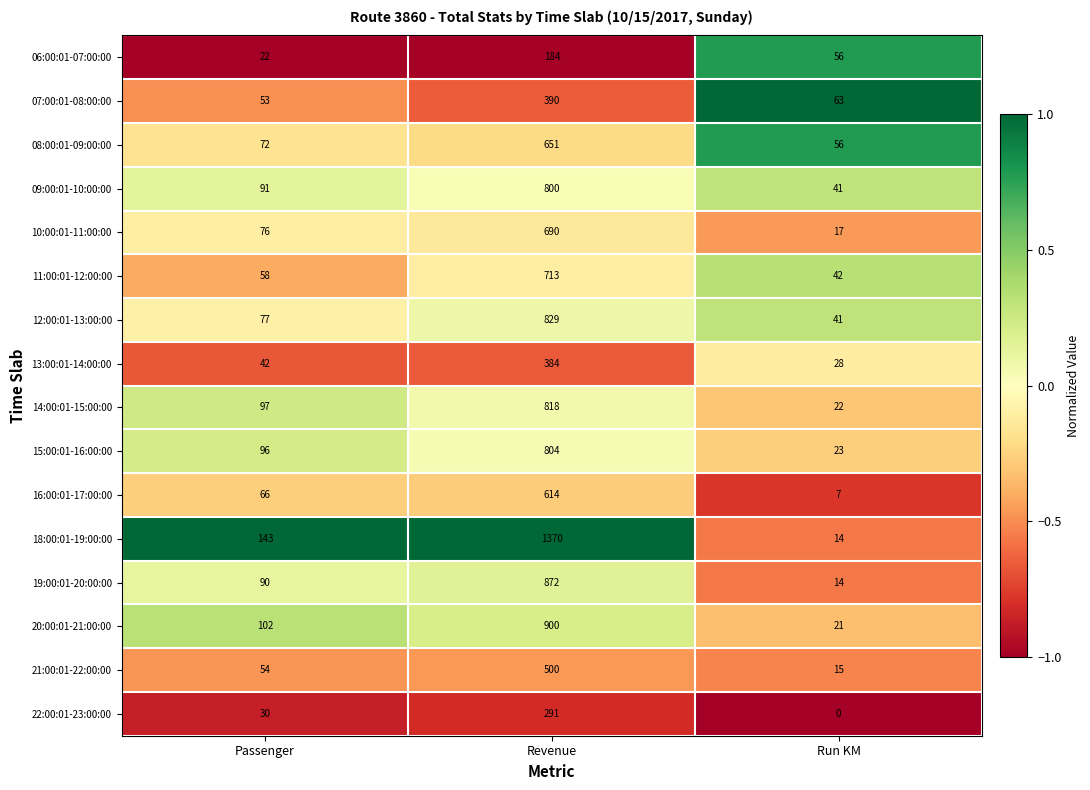

Which series has the widest spread of values?

18:00:01-19:00:00